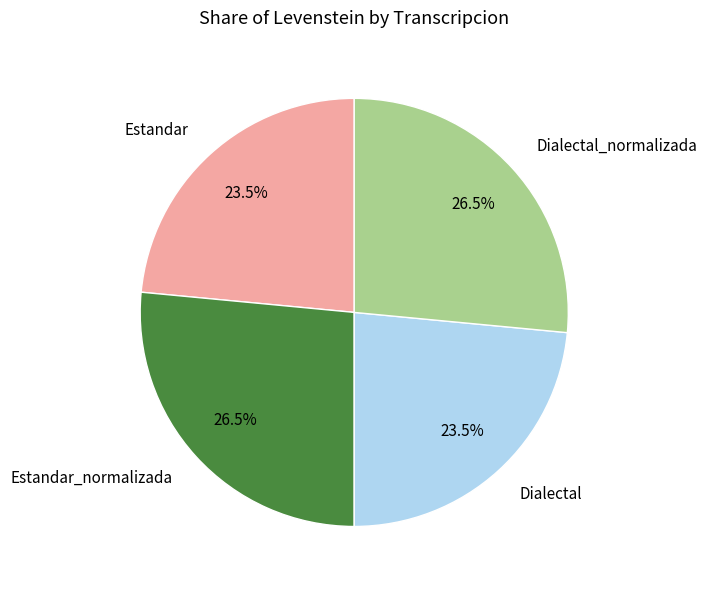

How much of the chart is everything except Estandar_normalizada?

73.5%